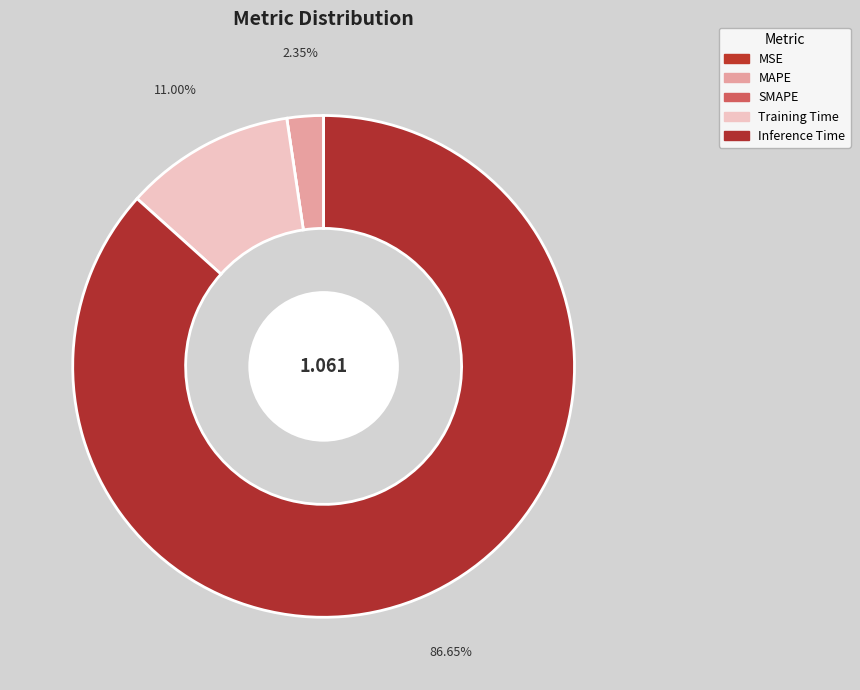

How many slices are in this pie chart?

5